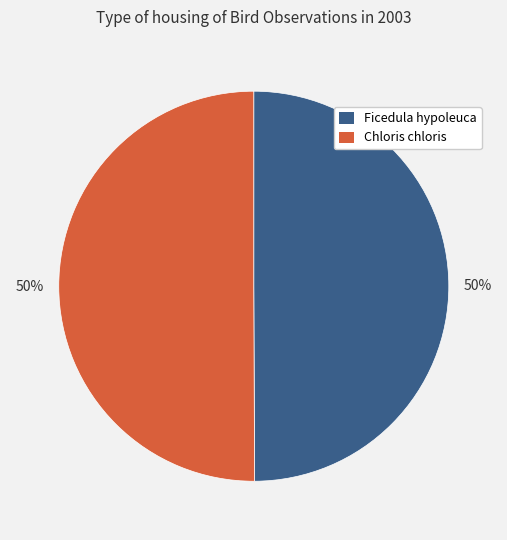

What is the ratio of the value at Chloris chloris to the value at Ficedula hypoleuca?

1.0